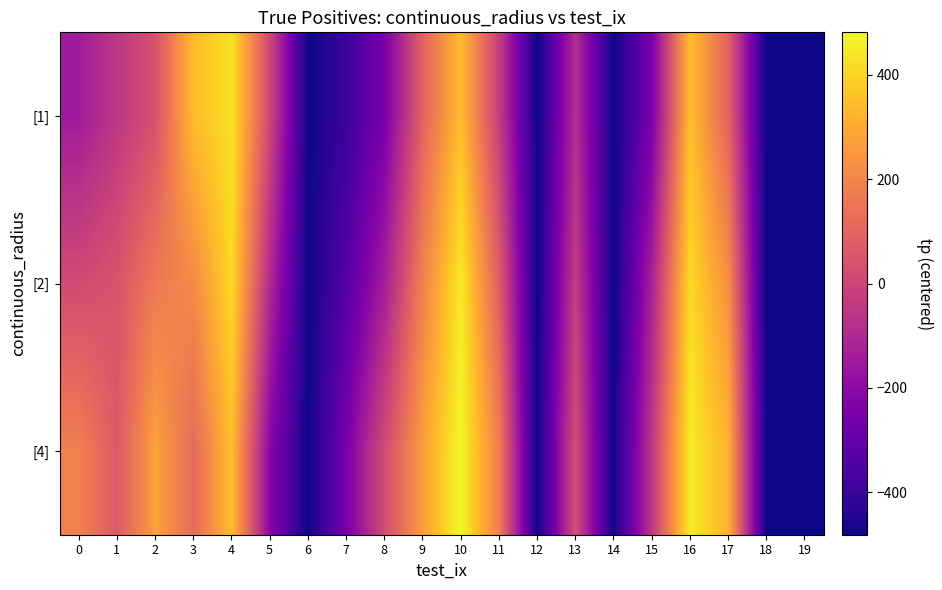

Rank the series by their maximum value, from highest to lowest.

[4], [2], [1]